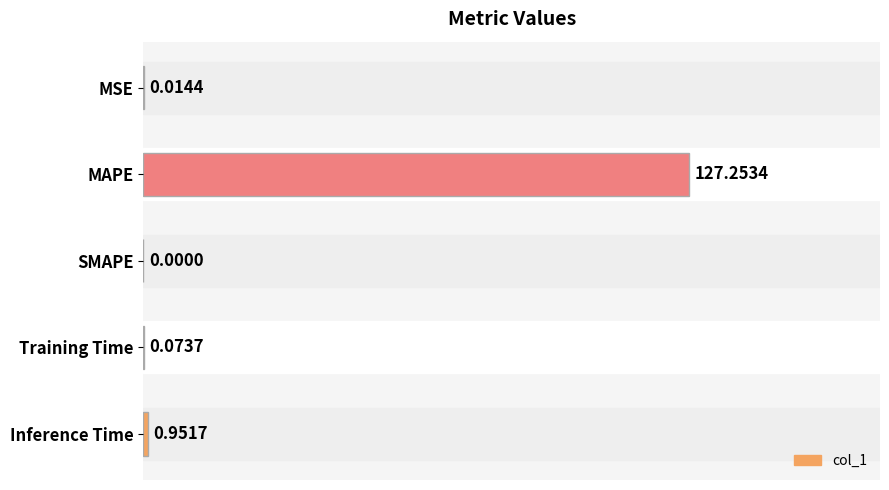

How many data points does each series have?

5